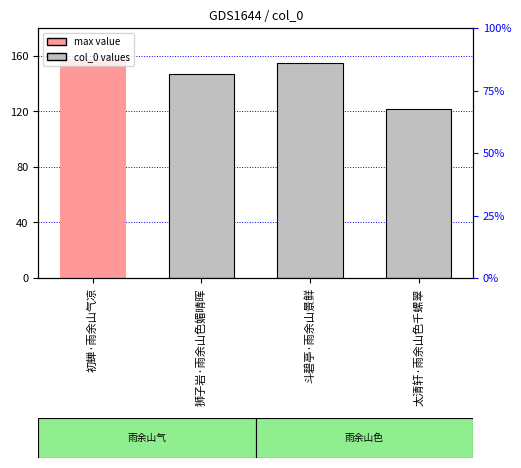

What is the average value?

145179